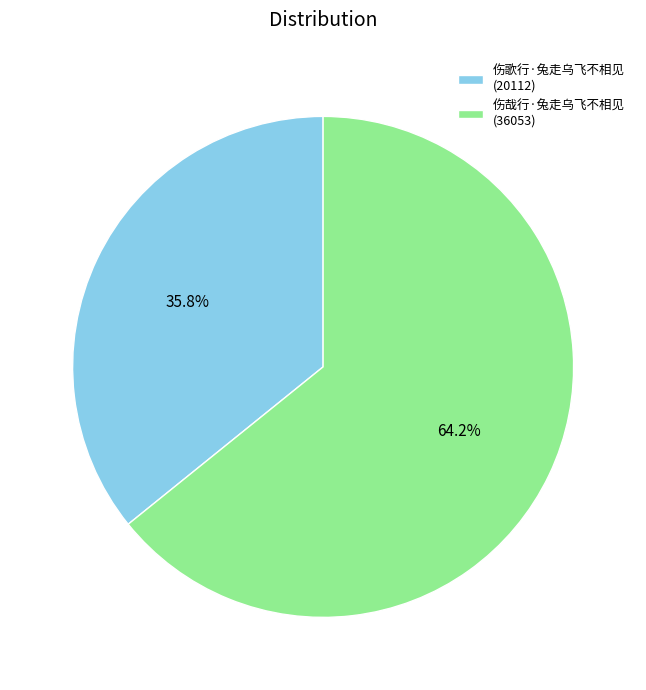

To the nearest percent, what is the difference between the largest and smallest slice percentages?

28%